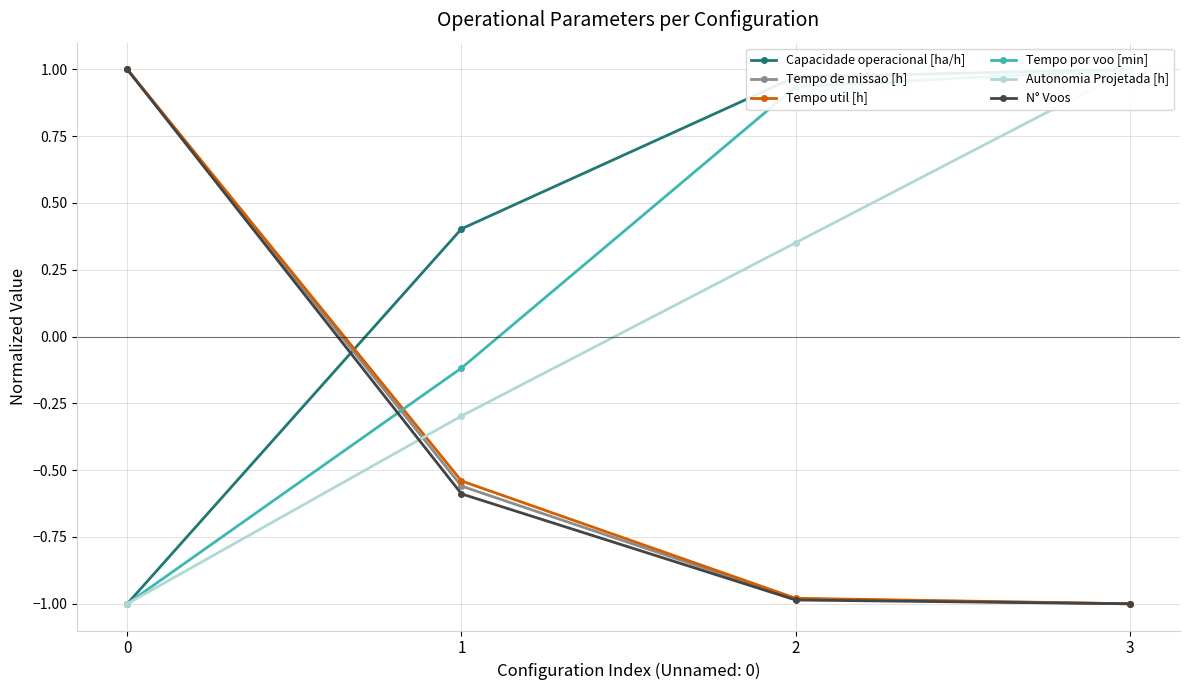

The value of Capacidade operacional [ha/h] at 3 is 1.0. True or false?

True